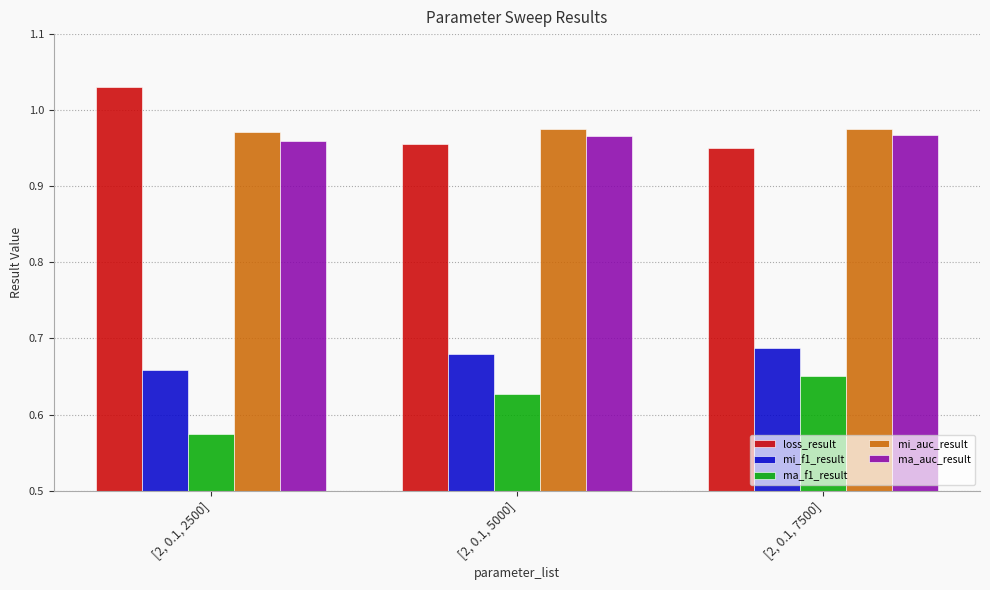

Rank the categories by mi_auc_result value from lowest to highest.

[2, 0.1, 2500], [2, 0.1, 5000], [2, 0.1, 7500]